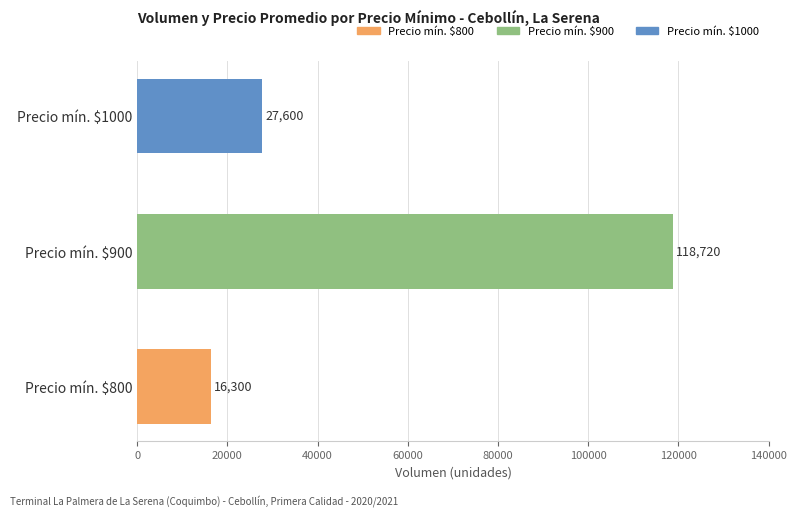

How many values are below 27600?

1